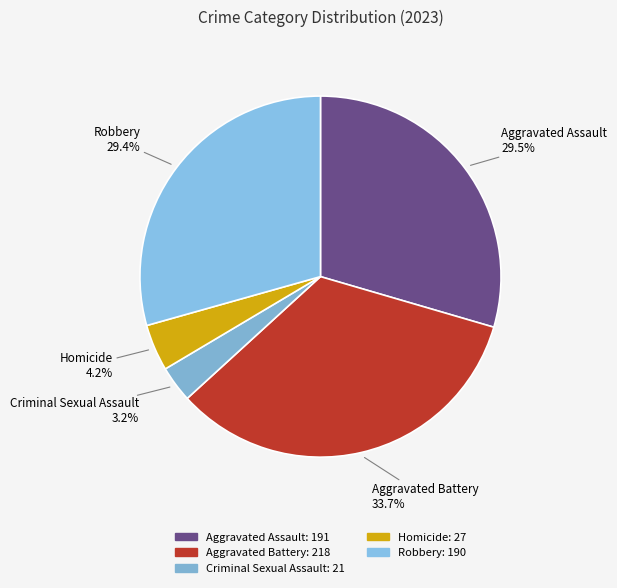

What is the ratio of the value at Aggravated Assault to the value at Aggravated Battery?

0.9